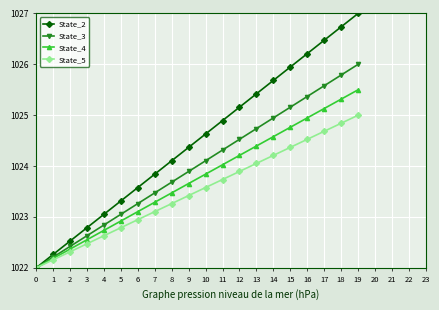

What is the highest value of the State_4 series?

1025.5